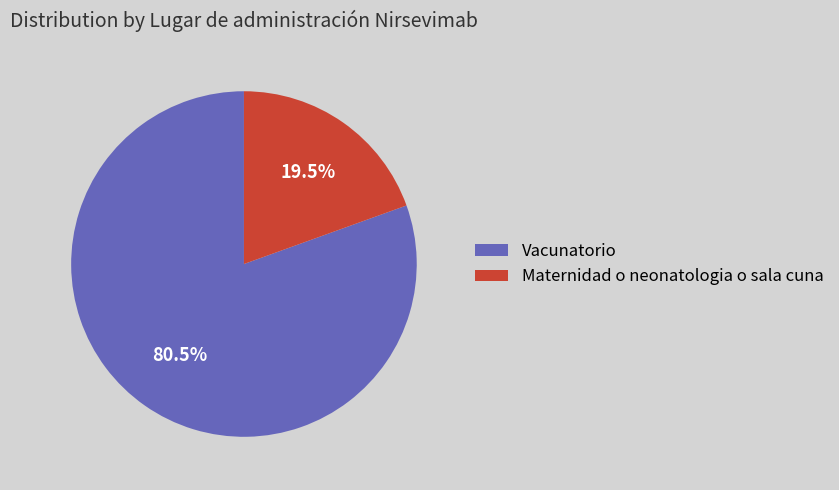

Is there a majority slice in this chart?

Yes